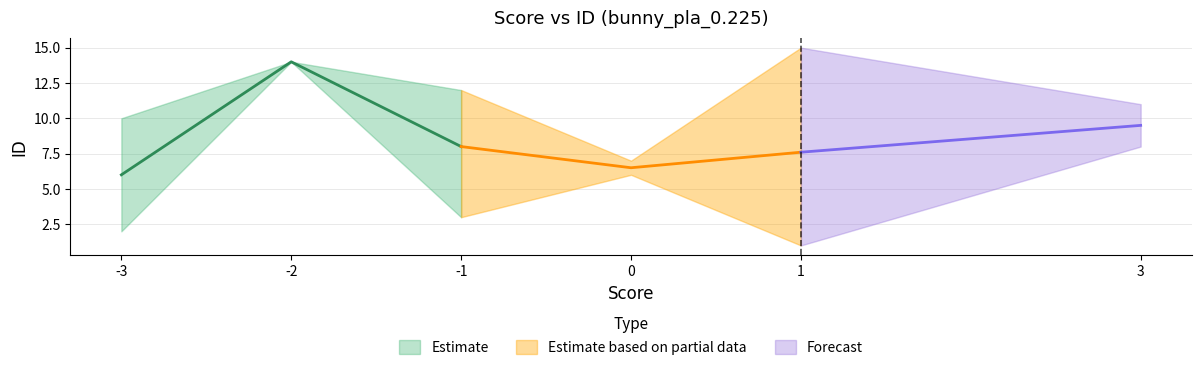

The ID_upper series shows 9 at bunny_pla_0.225_78. True or false?

False